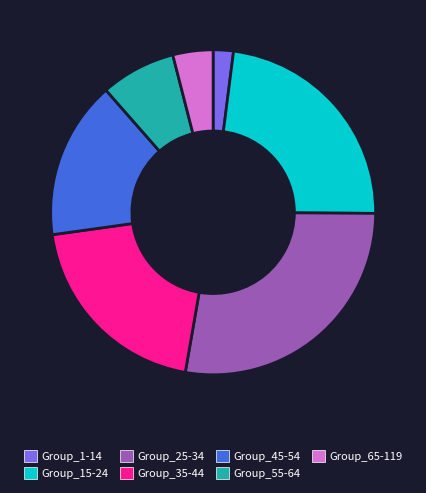

Rank the categories by value from highest to lowest.

Group_25-34, Group_15-24, Group_35-44, Group_45-54, Group_55-64, Group_65-119, Group_1-14